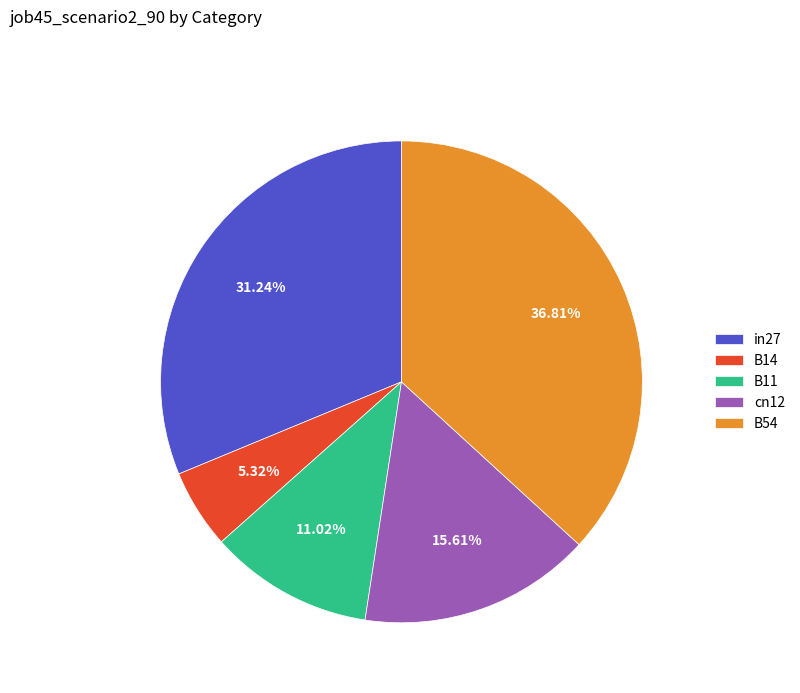

To the nearest percent, what is the average slice percentage?

20%